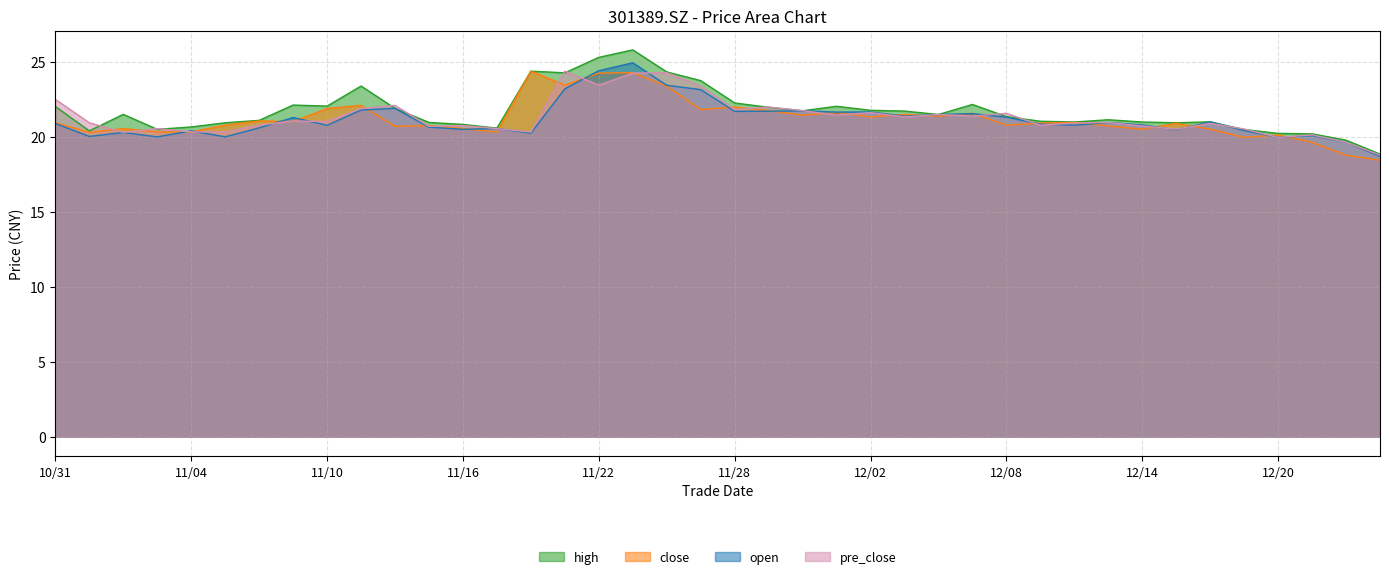

How many distinct data groups are displayed?

4